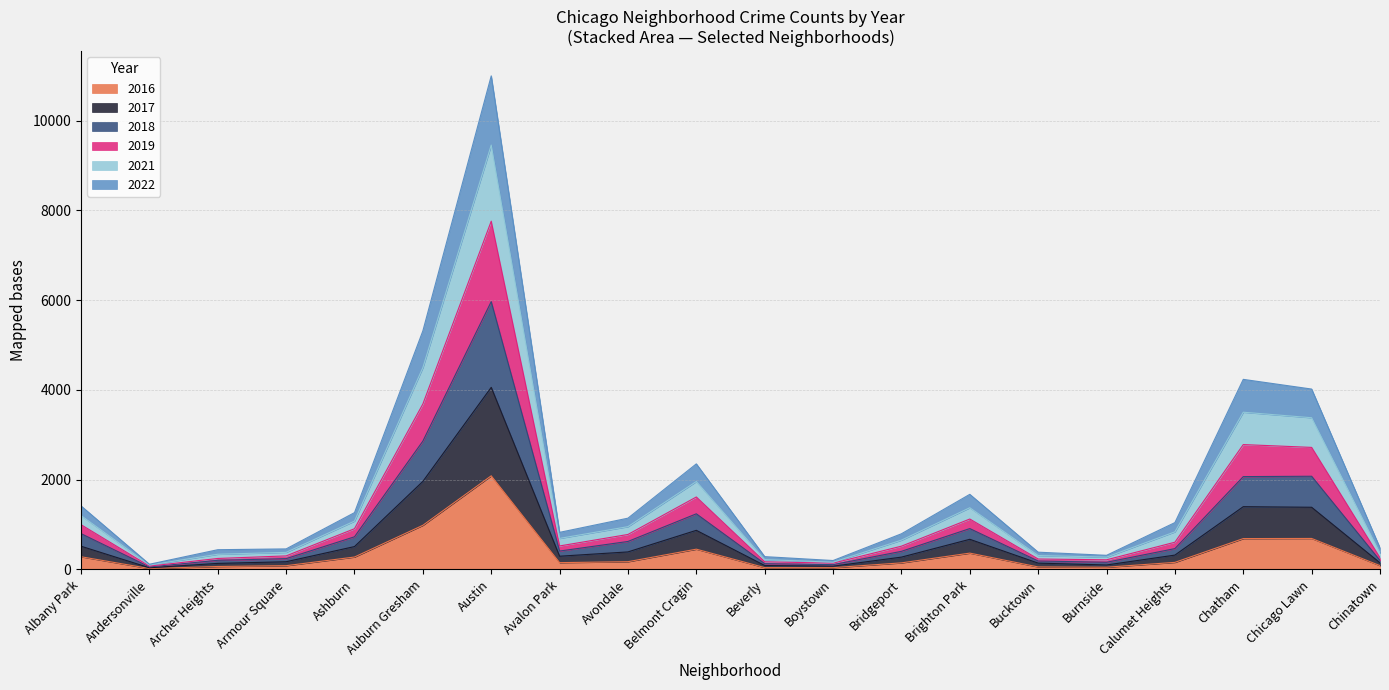

What is the total value across all series at Burnside?

314